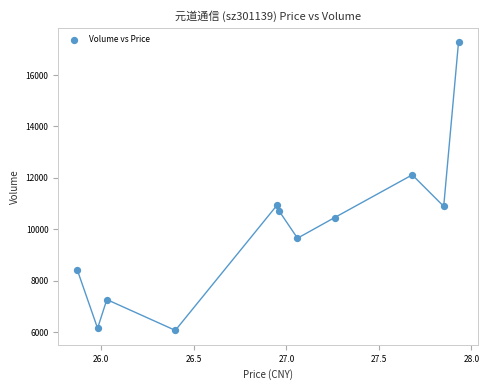

What is the range of Y values (max minus min)?

11211